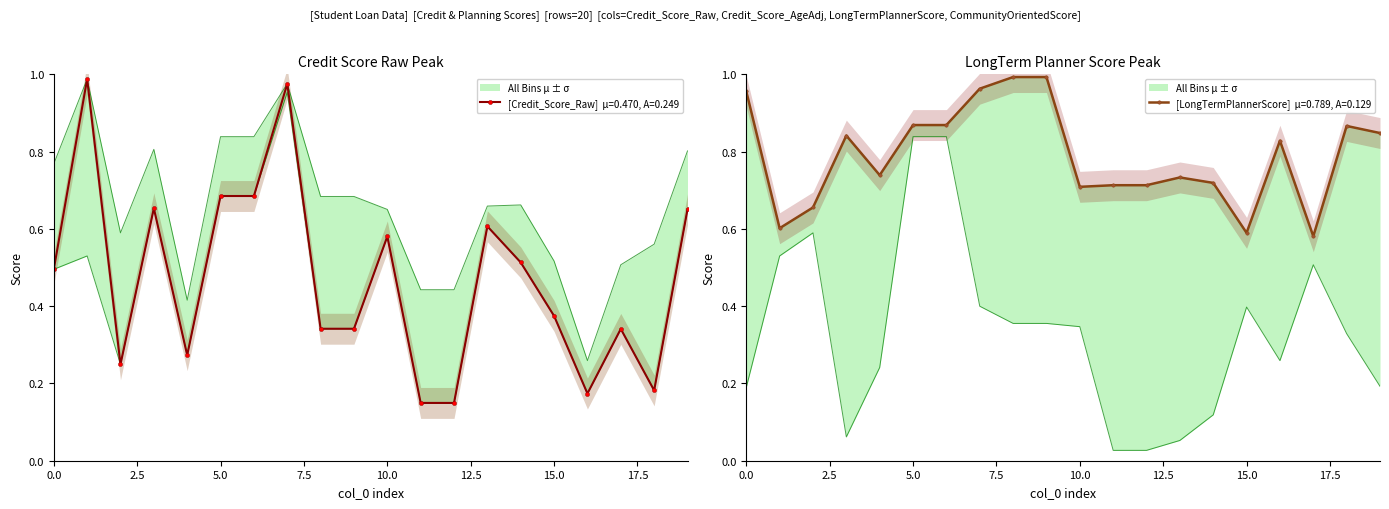

What is the average value of the CommunityOrientedScore series?

0.3